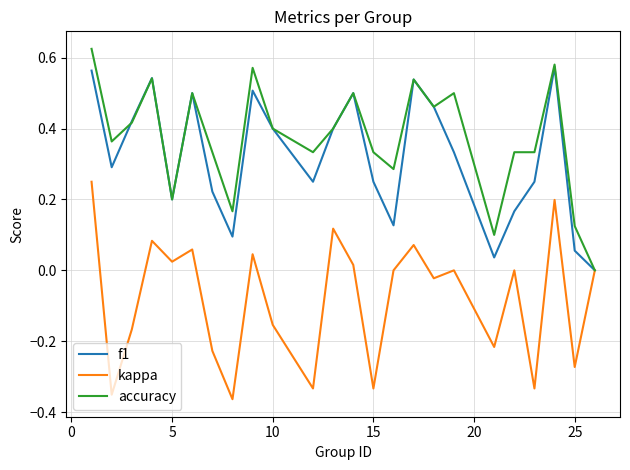

Rank the series by their maximum value, from lowest to highest.

kappa, f1, accuracy